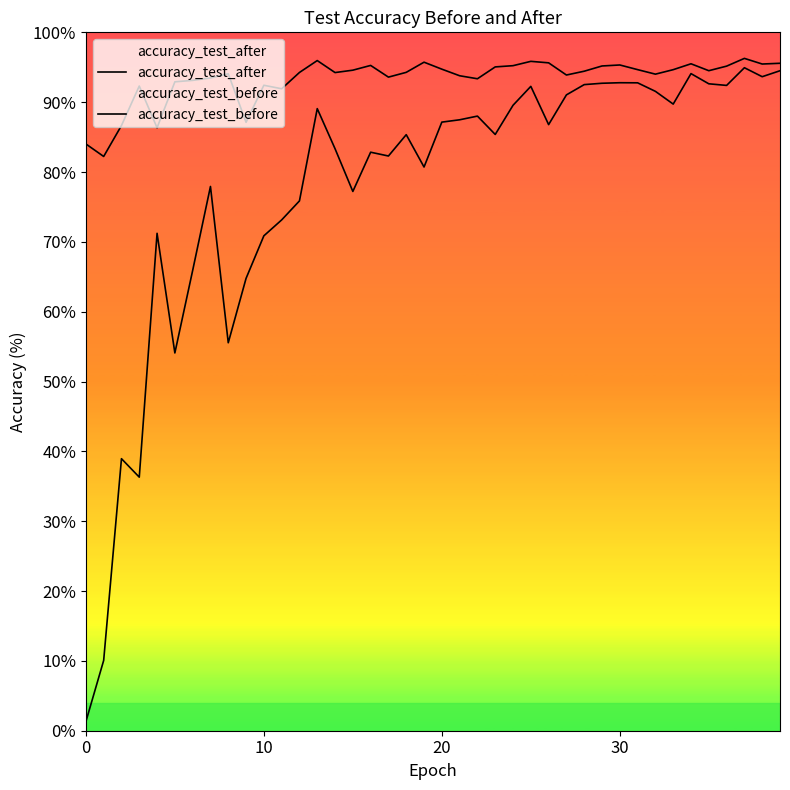

Where does the accuracy_test_before series first go above 86?

13